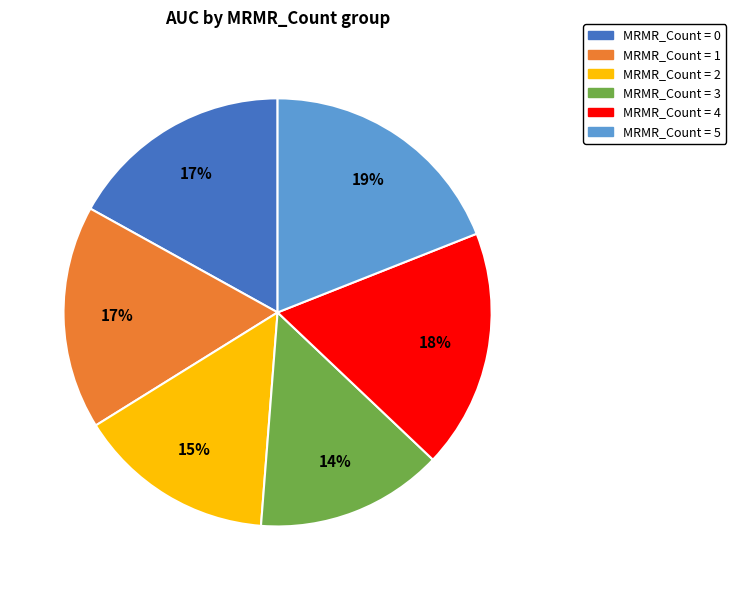

Is it true that MRMR_Count = 1 is 17% of the pie?

True